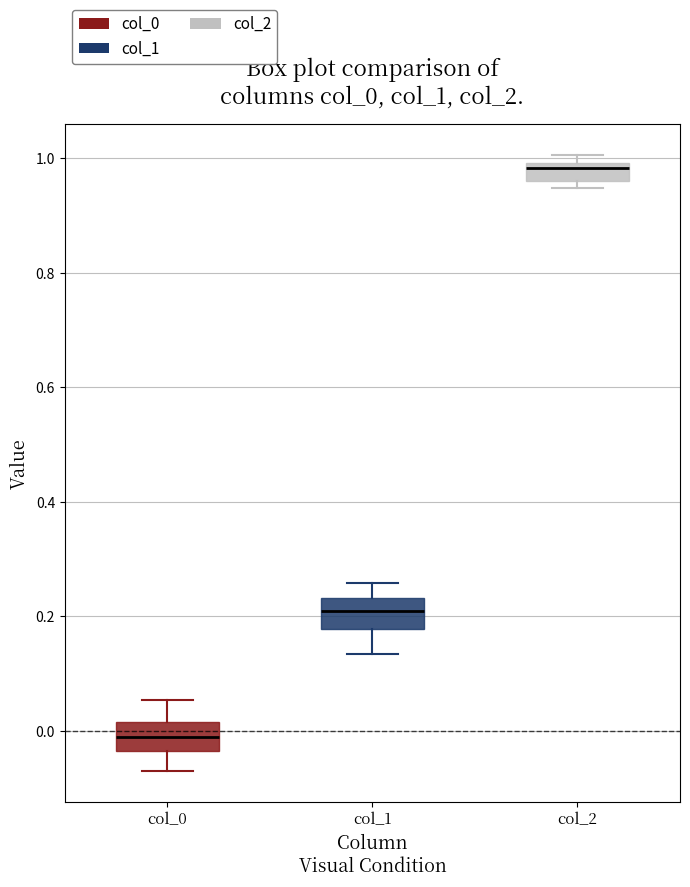

Where does the median line of the box for col_0 sit on the y-axis? The values are not printed on the chart, so give them approximately, as read against the axis.

-0.02